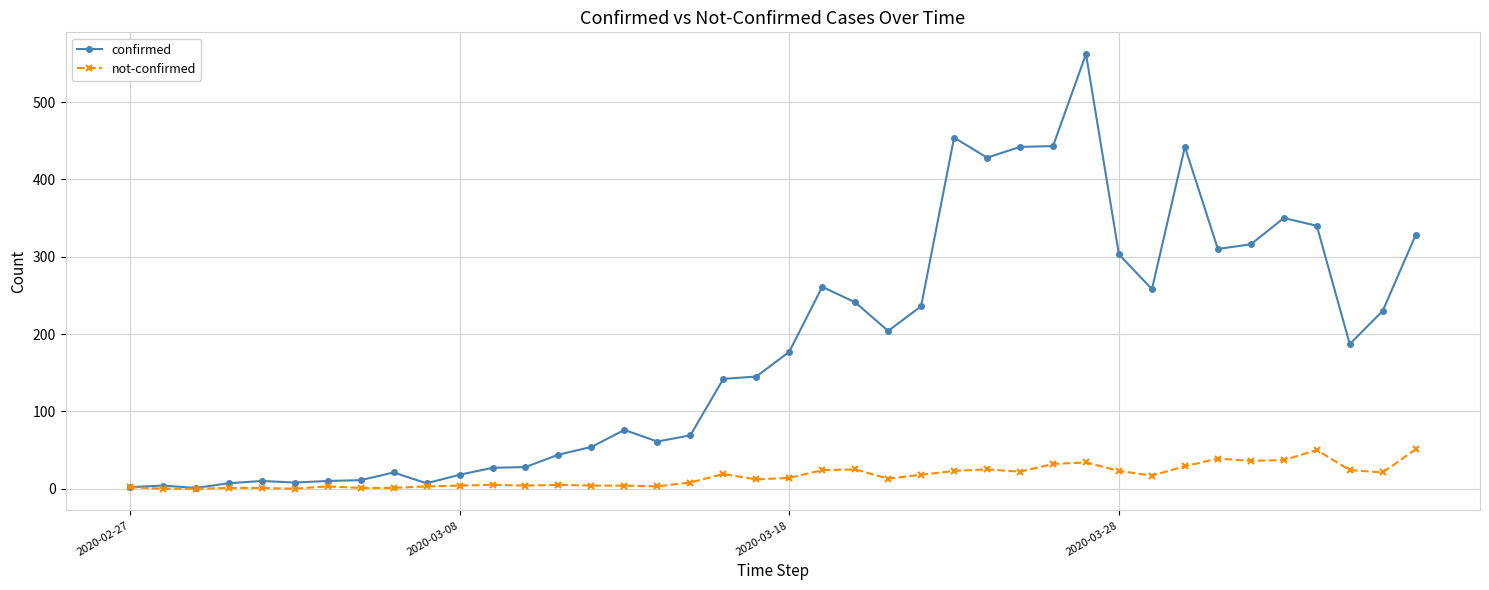

Which series has the largest total across all categories?

confirmed